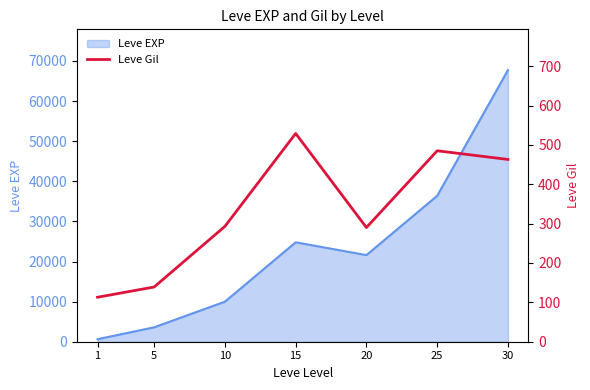

List the labels in order of Leve EXP value, smallest first.

1, 5, 10, 20, 15, 25, 30